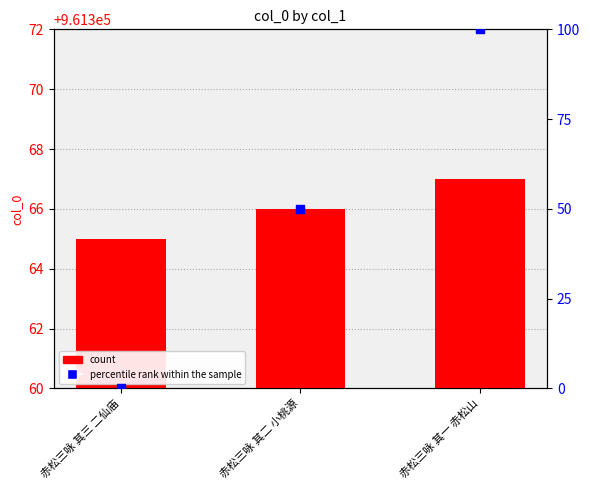

Is the value of col_0 at 赤松三咏 其二 小桃源 greater than the value of percentile rank within the sample at 赤松三咏 其二 小桃源?

Yes